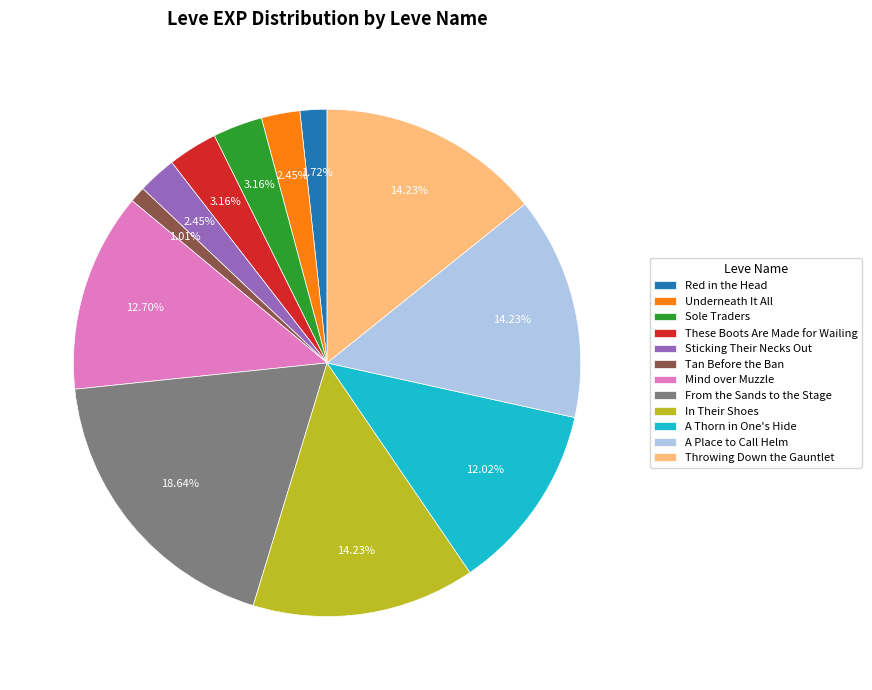

What is the ratio of the value at Tan Before the Ban to the value at Throwing Down the Gauntlet?

0.1